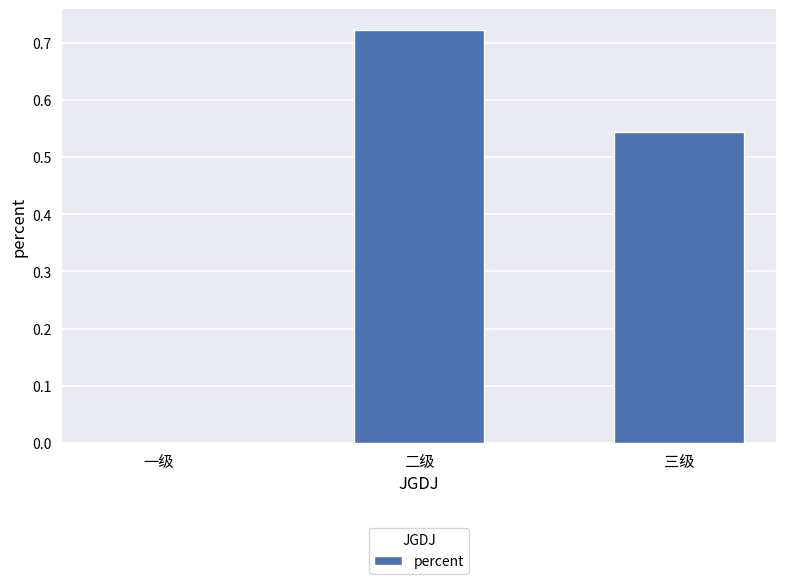

What is the sum of all values?

1.3